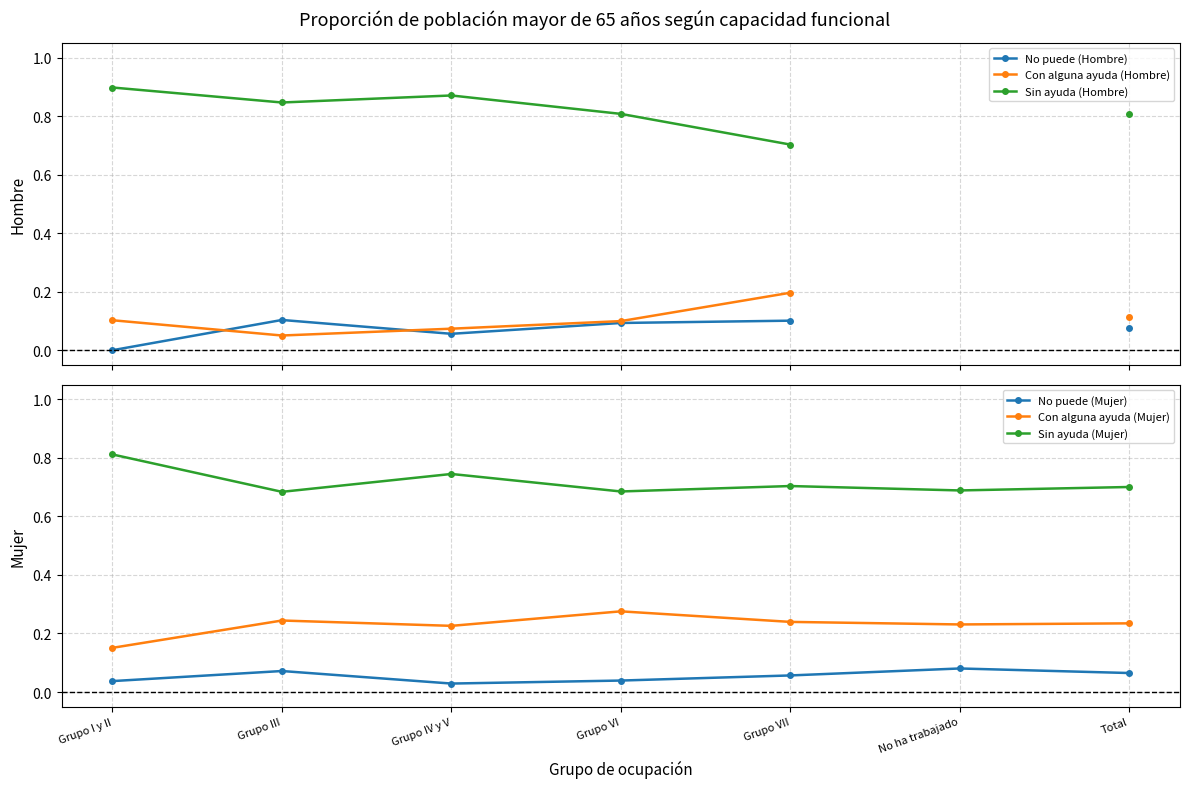

Rank the categories by Sin ayuda (Mujer) value from lowest to highest.

Grupo III, Grupo VI, No ha trabajado, Total, Grupo VII, Grupo IV y V, Grupo I y II